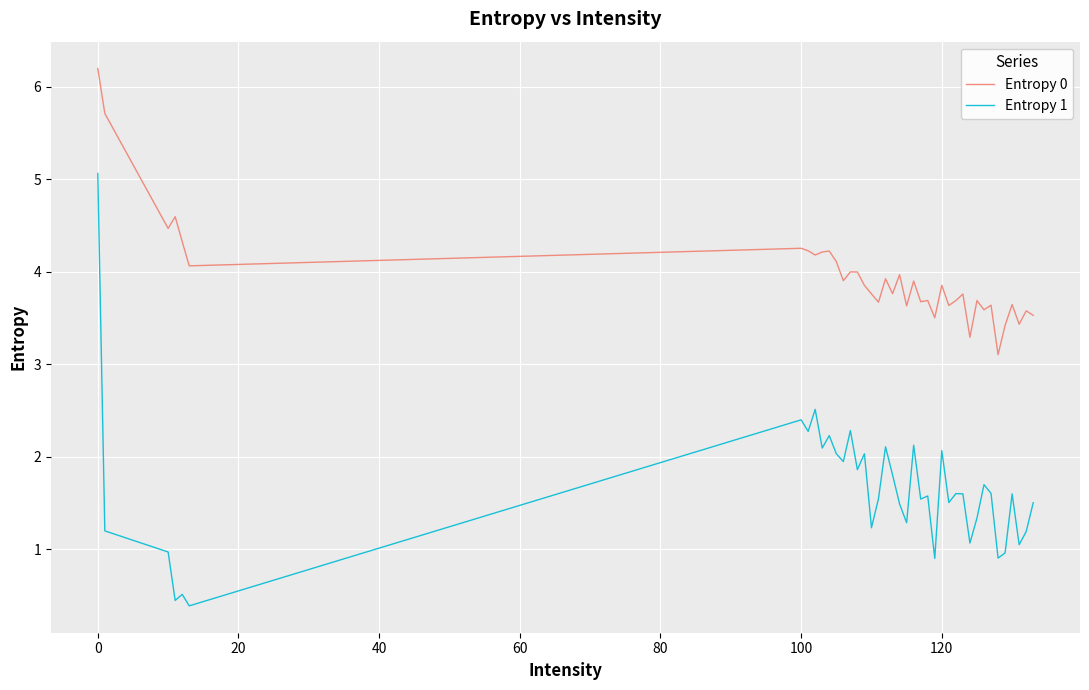

What is the maximum value for Entropy 1?

5.1